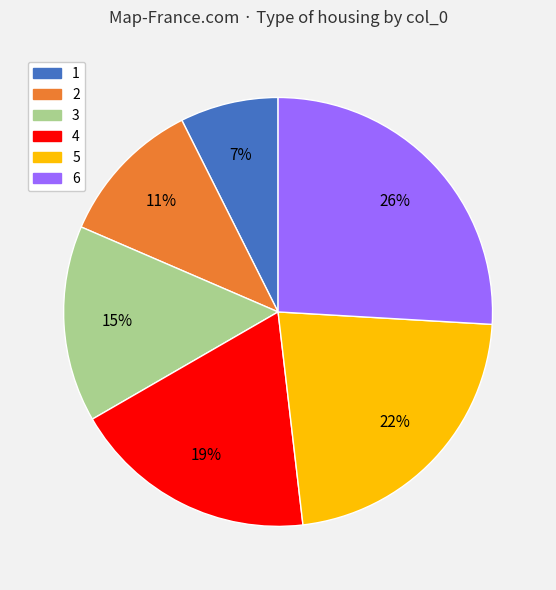

Approximately how many times larger is the value at 6 compared to 4?

1.4